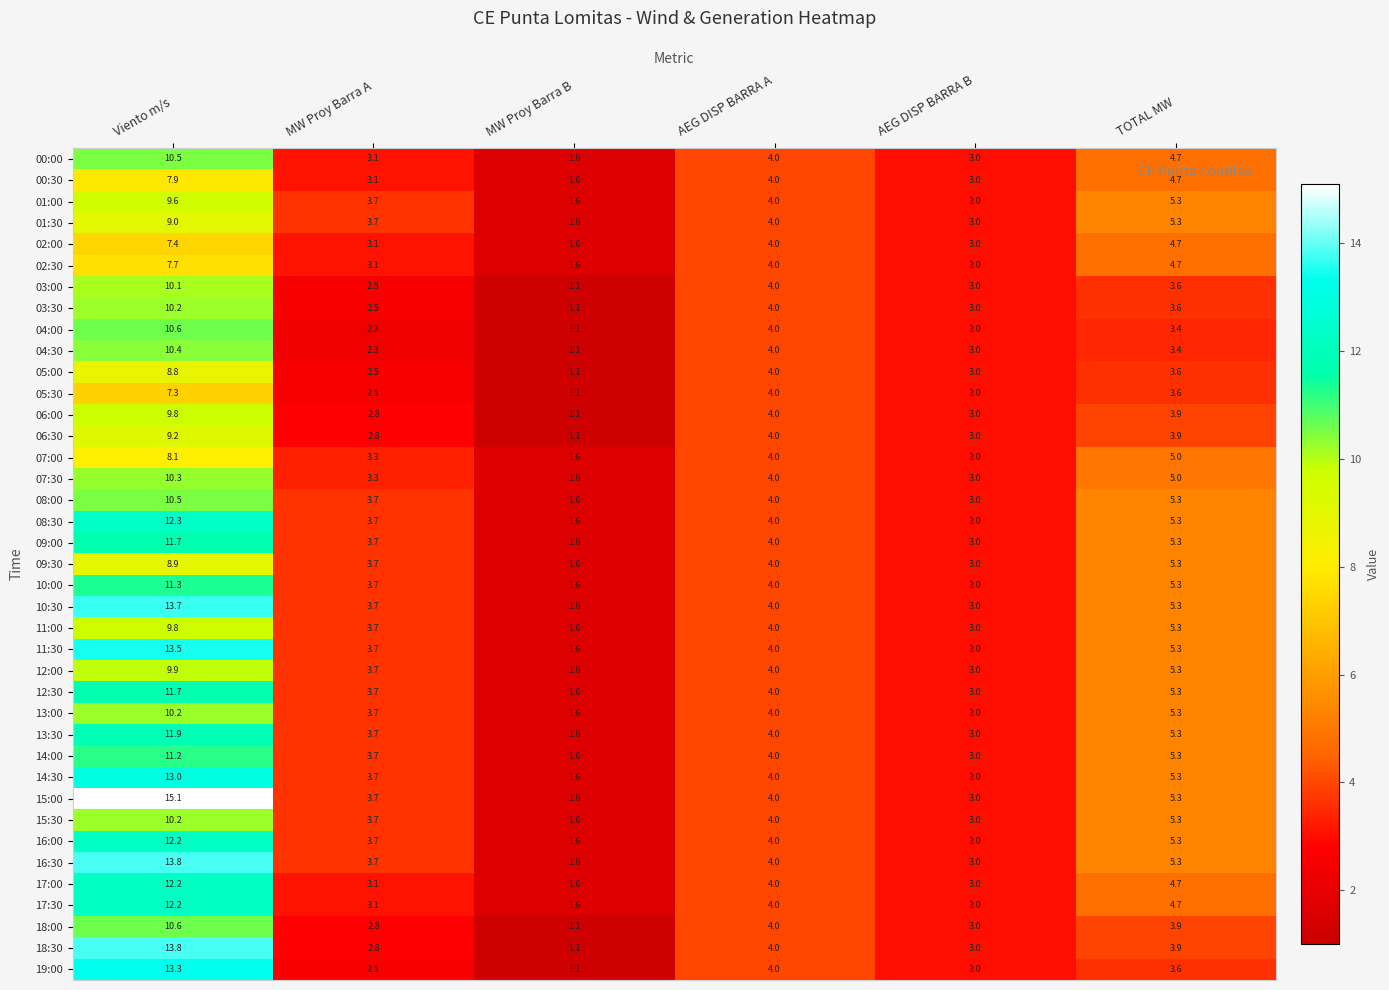

At which label does 18:00 reach its minimum?

MW Proy Barra B